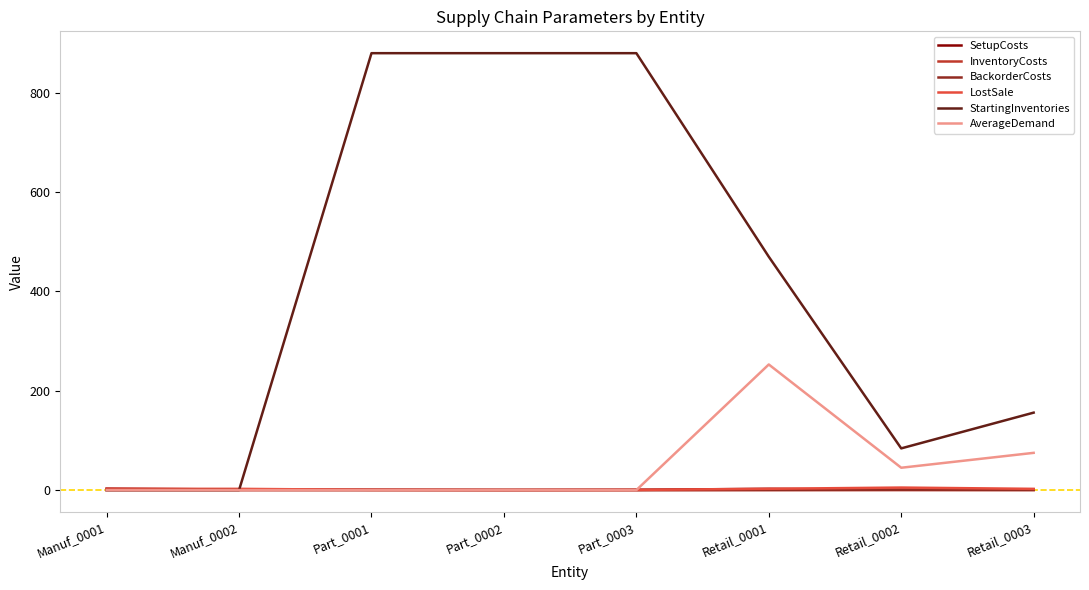

How many intersections are there between StartingInventories and BackorderCosts?

1